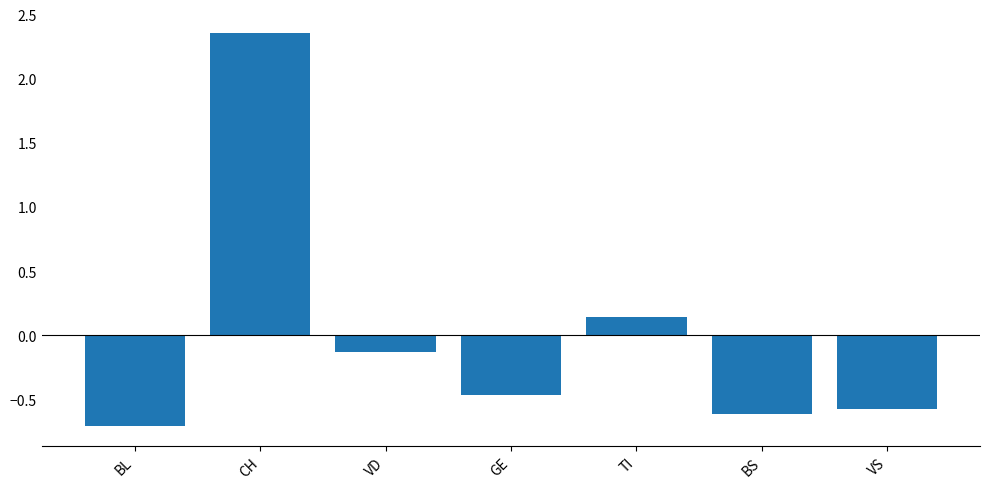

What is the change in value from CH to VS?

-2.9